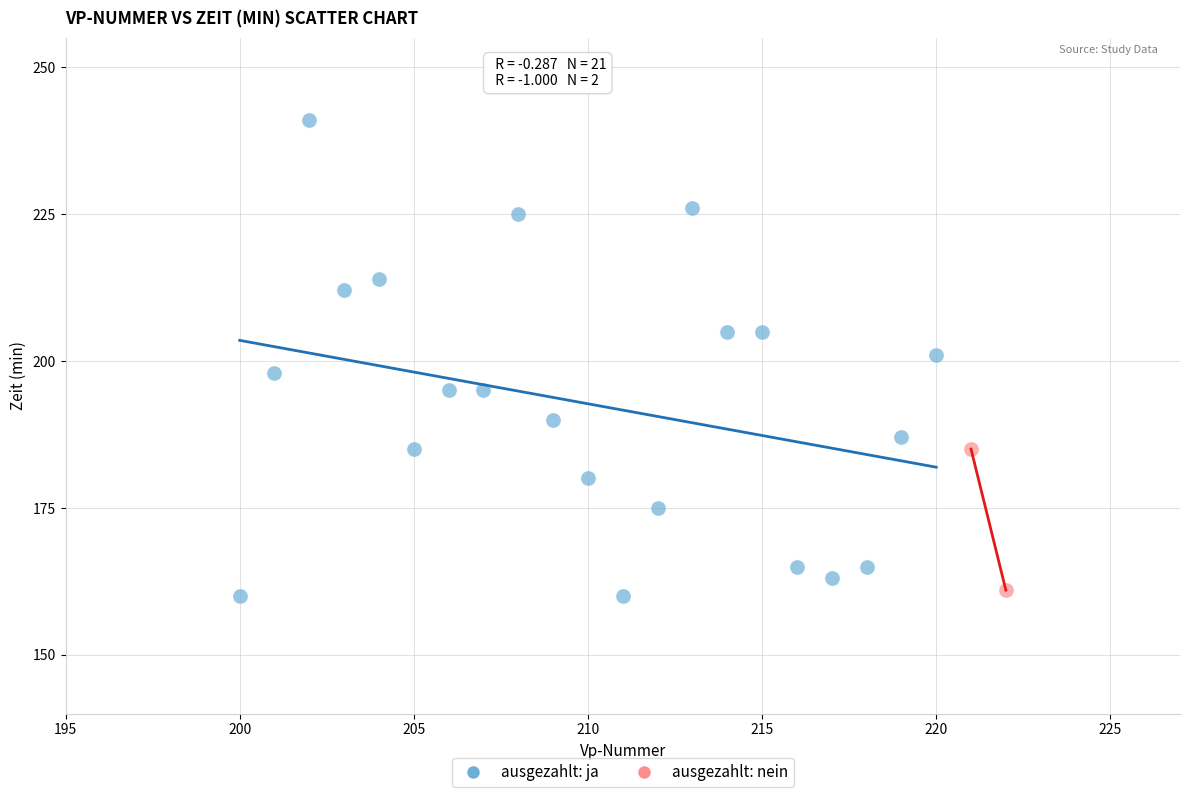

Which series has the widest spread of Y values?

ausgezahlt: ja